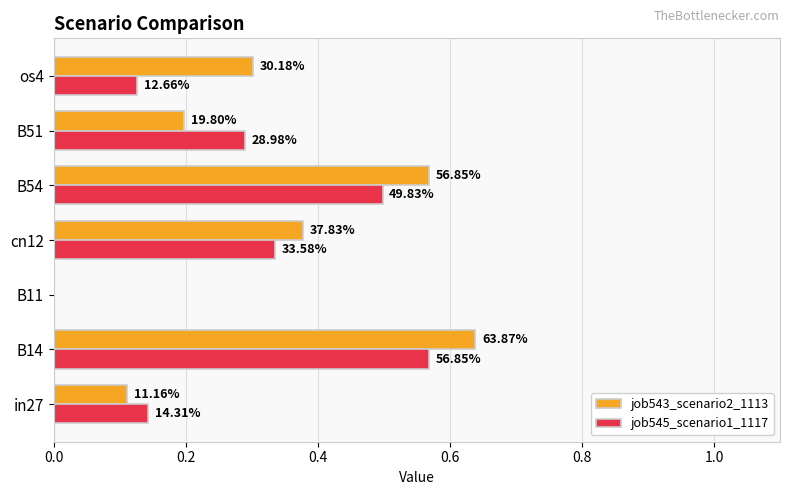

Reading left to right, extract all data points from this chart.

job543_scenario2_1113: 0.1	0.6	0.0	0.4	0.6	0.2	0.3
job545_scenario1_1117: 0.1	0.6	0.0	0.3	0.5	0.3	0.1